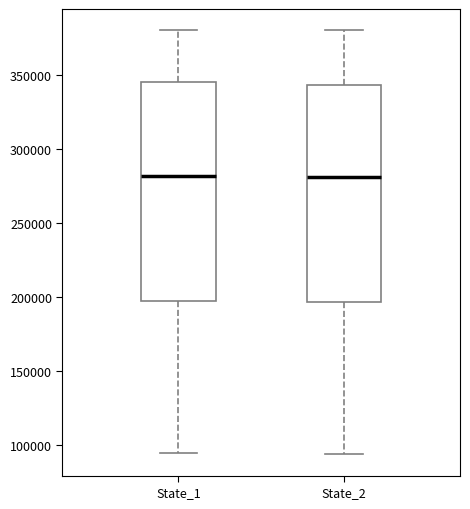

Where does the lower whisker of the box for State_2 end on the y-axis? The values are not printed on the chart, so give them approximately, as read against the axis.

95000